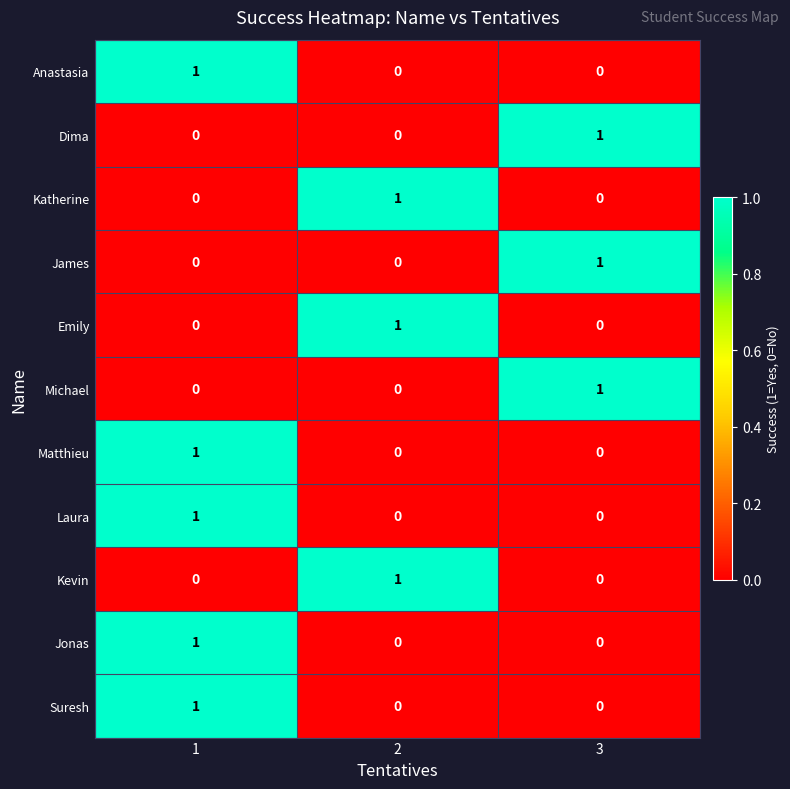

What is the total value across all series at 2?

3